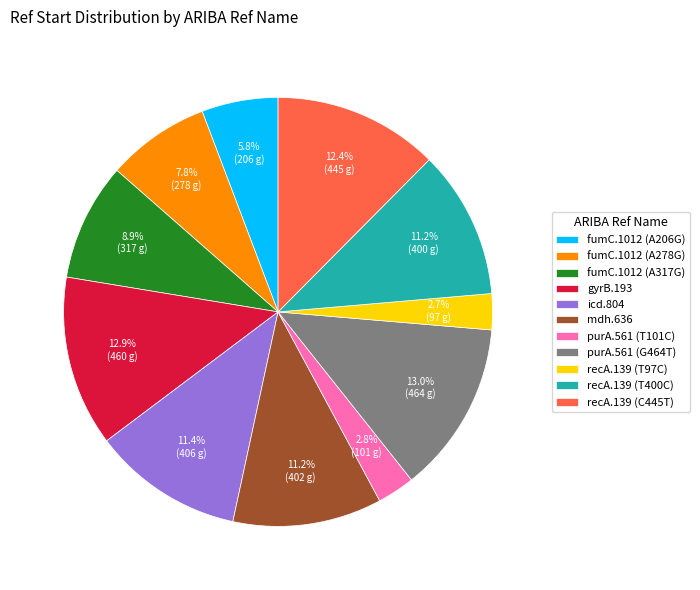

Which has a higher value, recA.139 (T400C) or fumC.1012 (A278G)?

recA.139 (T400C)